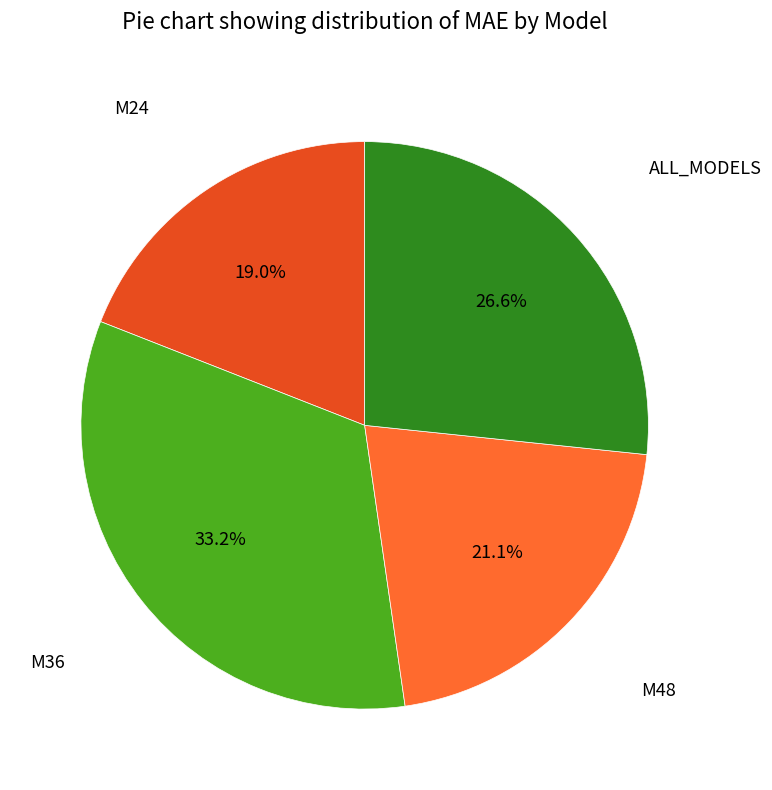

Does any single category account for the majority?

No